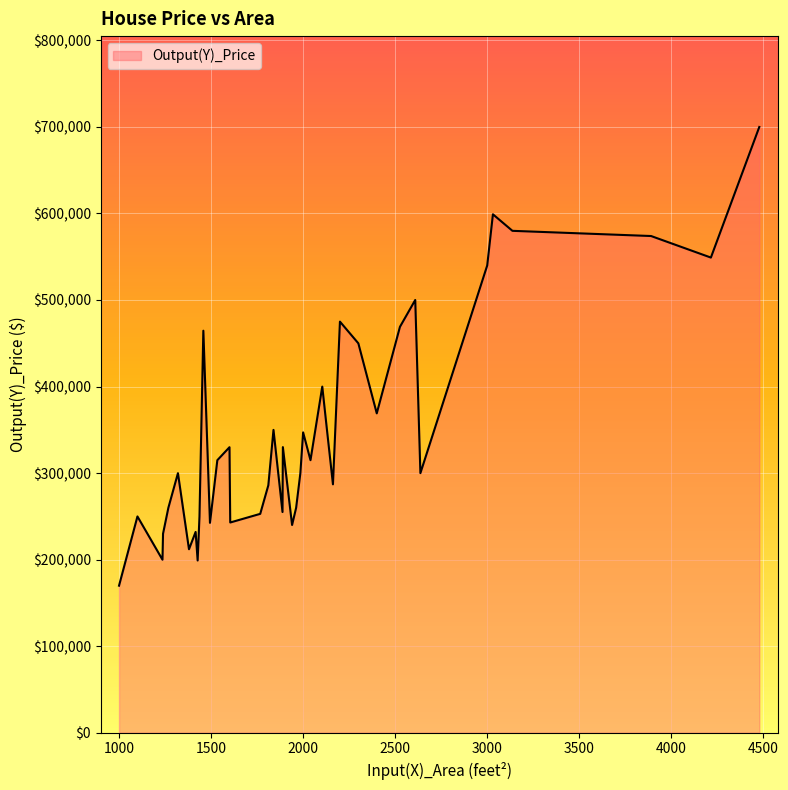

What is the minimum value shown in the chart?

169900